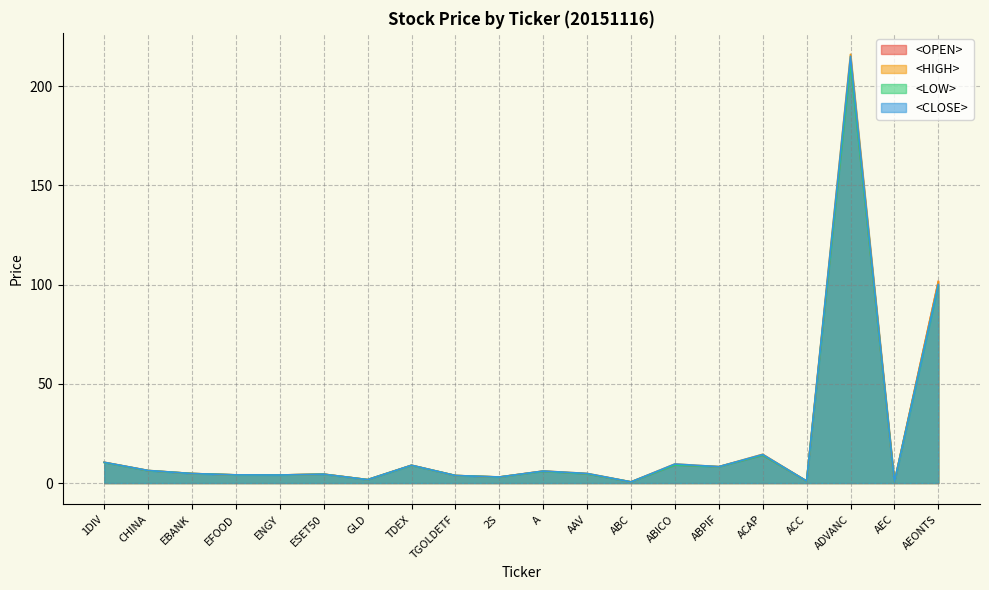

Reading left to right, what are all the values shown in this chart?

<OPEN>: 10.4	6.3	4.8	4.1	4.1	4.5	1.7	8.9	3.8	3.0	6.0	4.6	0.6	9.1	8.2	14.0	1.0	212.0	0.6	101.5
<HIGH>: 10.5	6.3	4.8	4.1	4.1	4.5	1.7	9.0	3.8	3.1	6.0	4.8	0.6	9.6	8.2	14.5	1.0	216.0	0.6	101.5
<LOW>: 10.3	6.2	4.8	4.1	4.1	4.4	1.7	8.9	3.8	3.0	5.9	4.6	0.6	9.1	8.2	14.0	1.0	211.0	0.6	99.5
<CLOSE>: 10.5	6.3	4.8	4.1	4.1	4.5	1.7	9.0	3.8	3.1	6.0	4.8	0.6	9.6	8.2	14.4	1.0	215.0	0.6	100.0